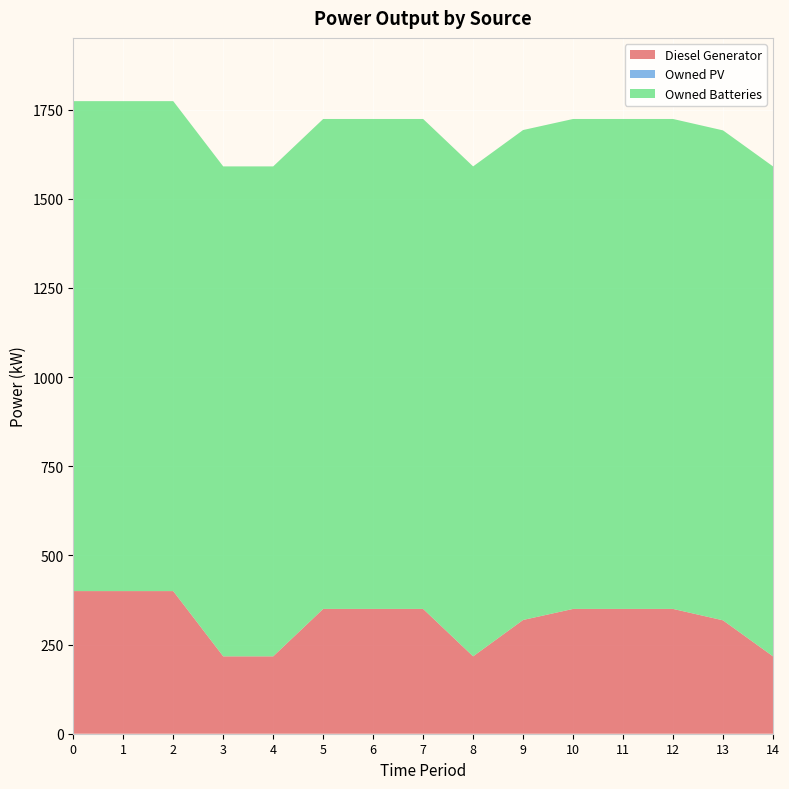

Reading left to right, transcribe all the data shown in this chart.

Diesel Generator: 400	400	400	217	217	350	350	350	217	319	350	350	350	318	217
Owned PV: 0	0	0	0	0	0	0	0	0	0	0	0	0	0	0
Owned Batteries: 1374	1374	1374	1374	1374	1374	1374	1374	1374	1374	1374	1374	1374	1374	1374